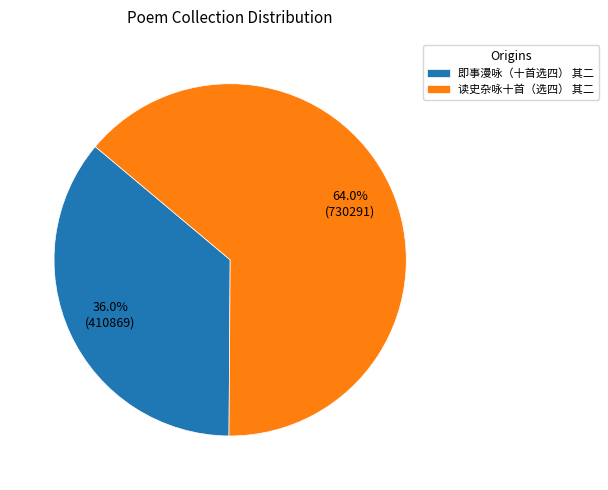

Which category has the biggest portion of the pie?

读史杂咏十首（选四） 其二